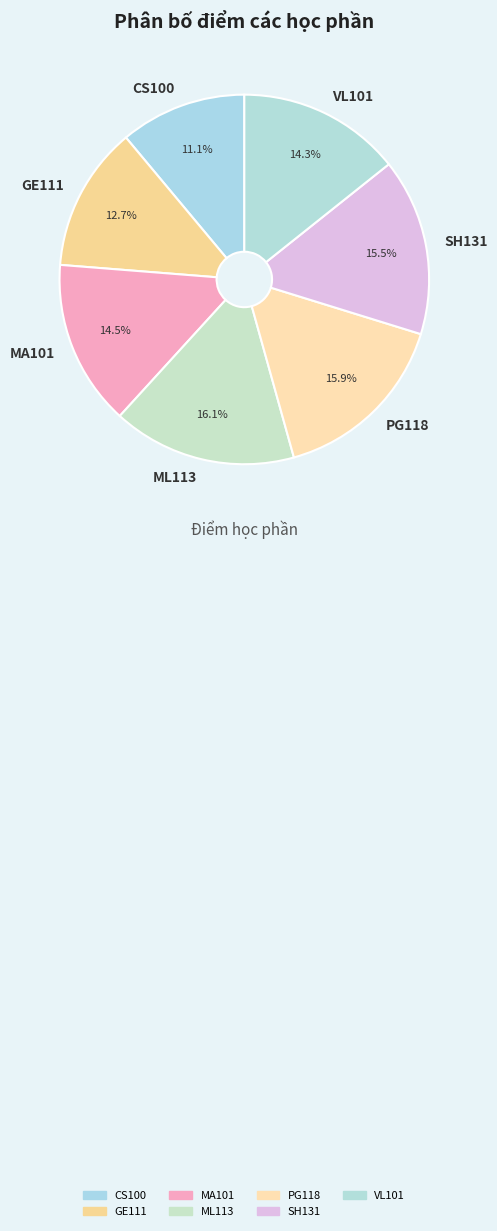

To the nearest percent, what portion does CS100 represent?

11%